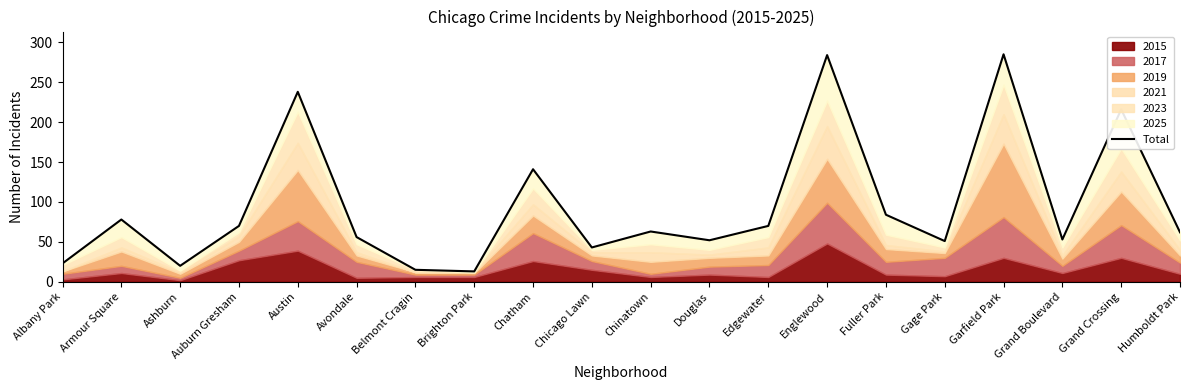

At which category does the data reach its first local valley?

Ashburn